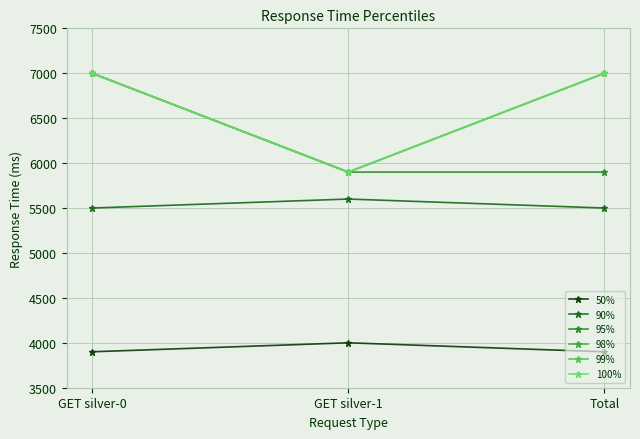

Is this an area chart (filled region under the line)?

No